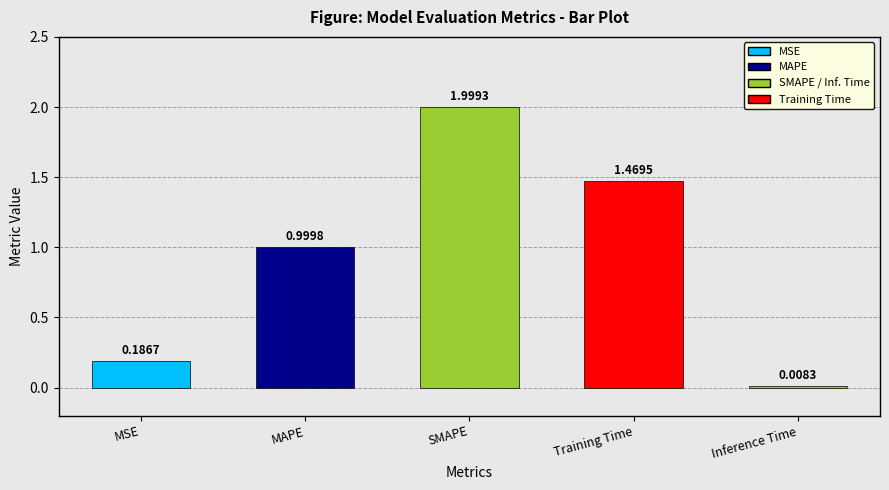

Is it true that the value at SMAPE is 0.9?

False